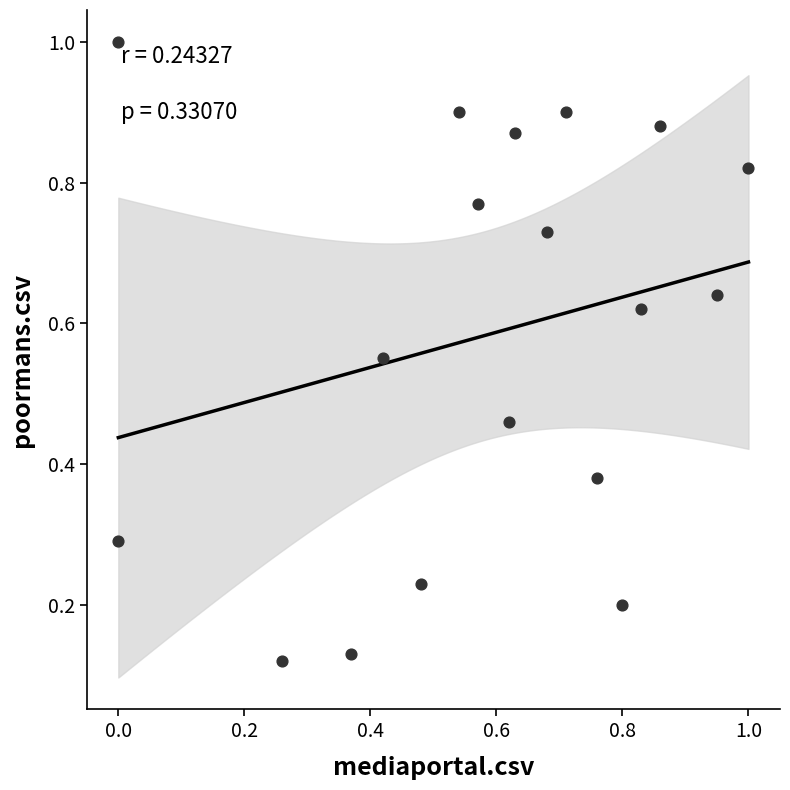

What is the range of X values (max minus min)?

1.0